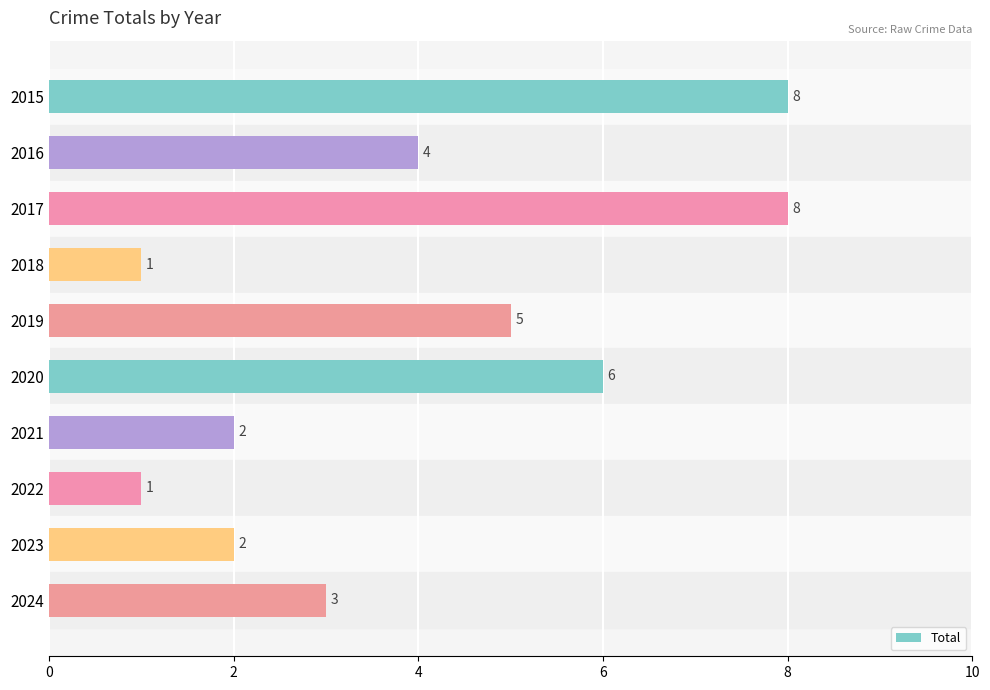

What is the difference between the maximum and minimum values?

7